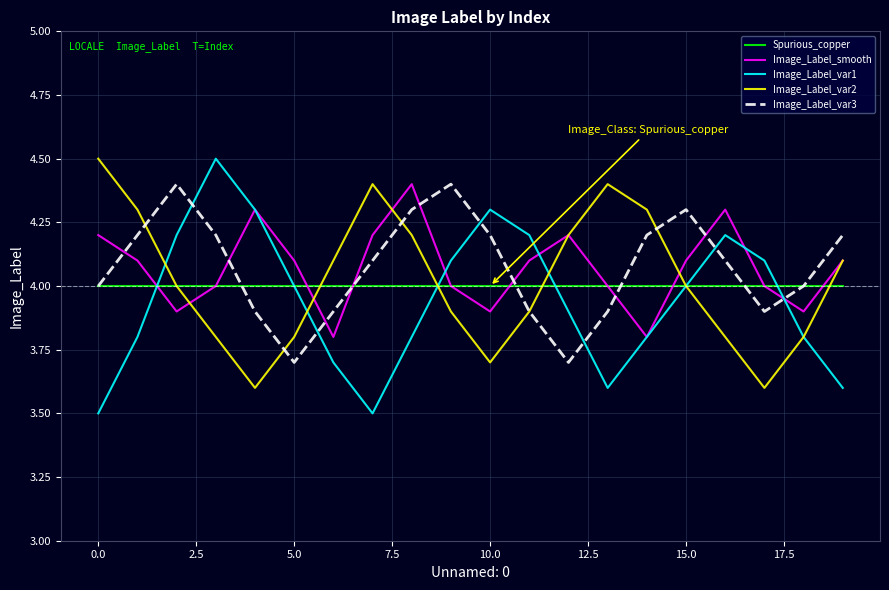

What is the minimum value shown in the chart?

3.5